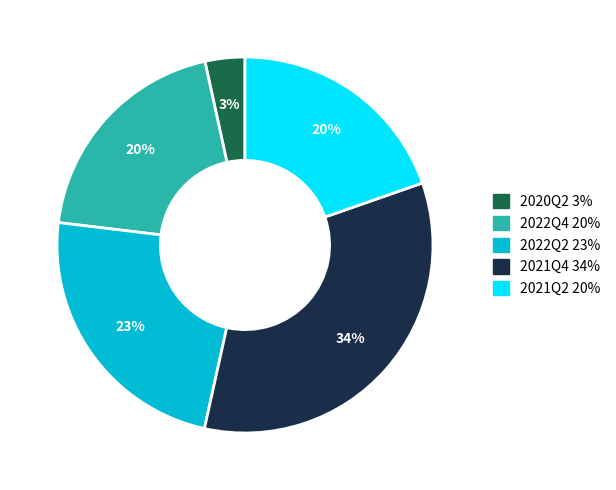

Does 2020Q2 represent more than half of the total?

No